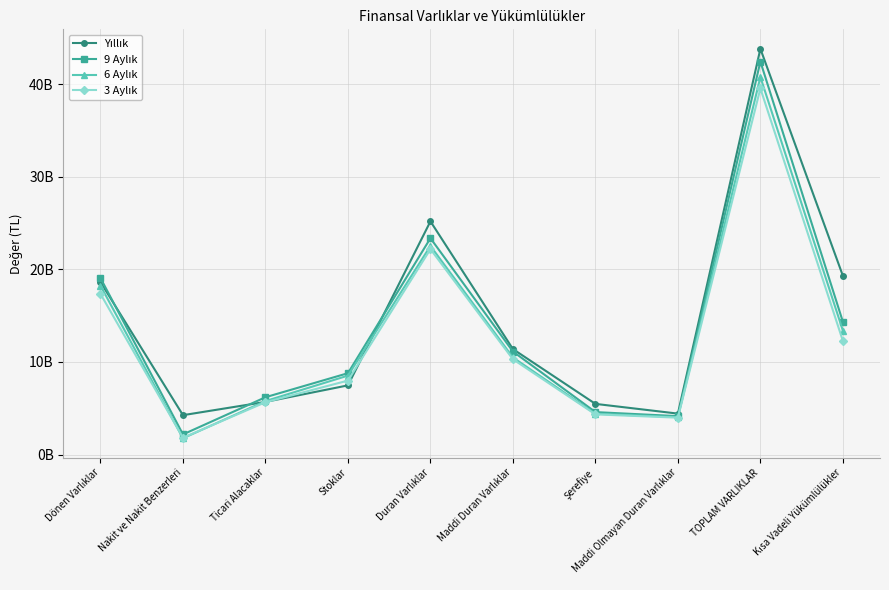

Is this an area chart (filled region under the line)?

No